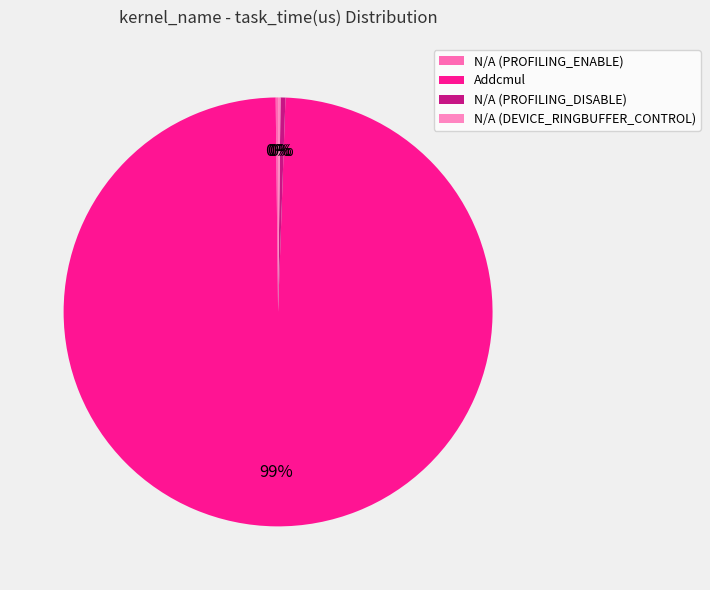

Count the number of slices in the pie.

4